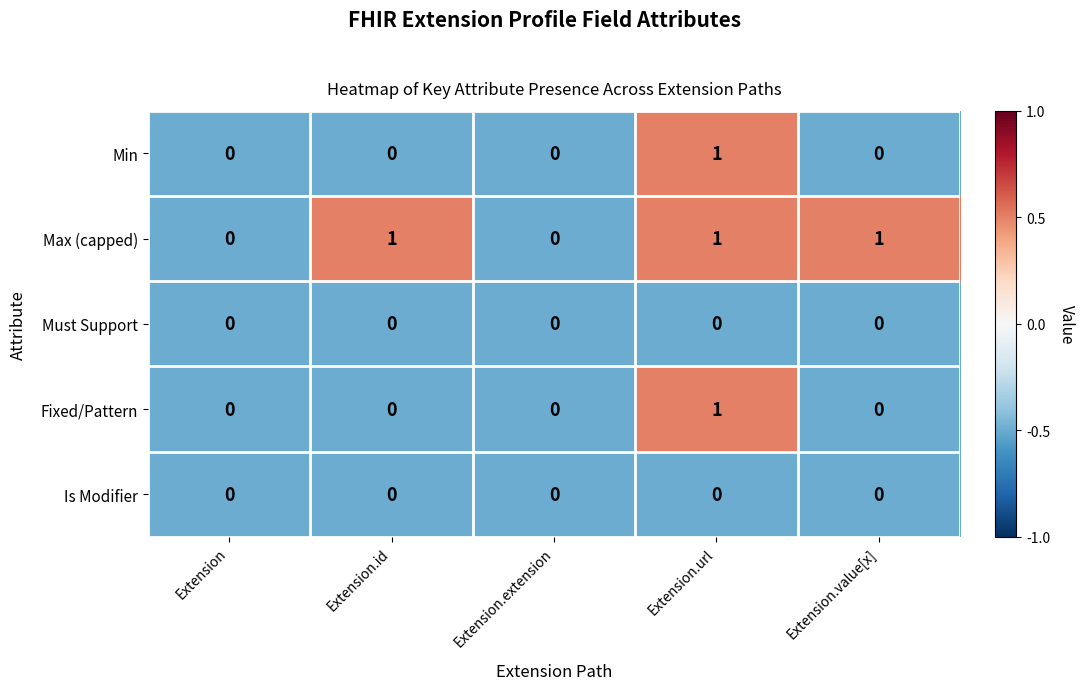

The Is Modifier series shows 0 at Extension.url. True or false?

True